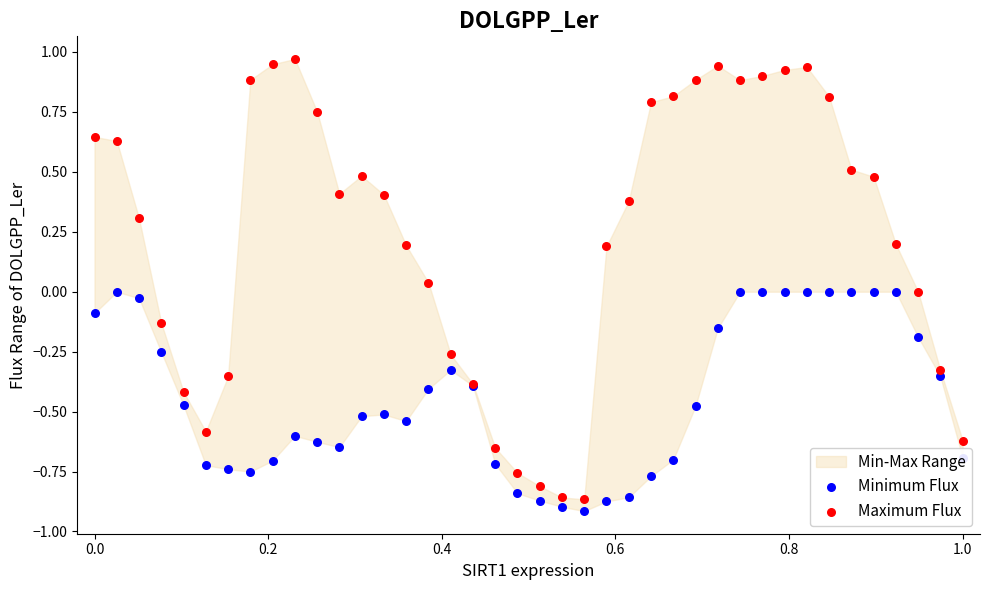

Which series has the largest total across all categories?

Maximum Flux